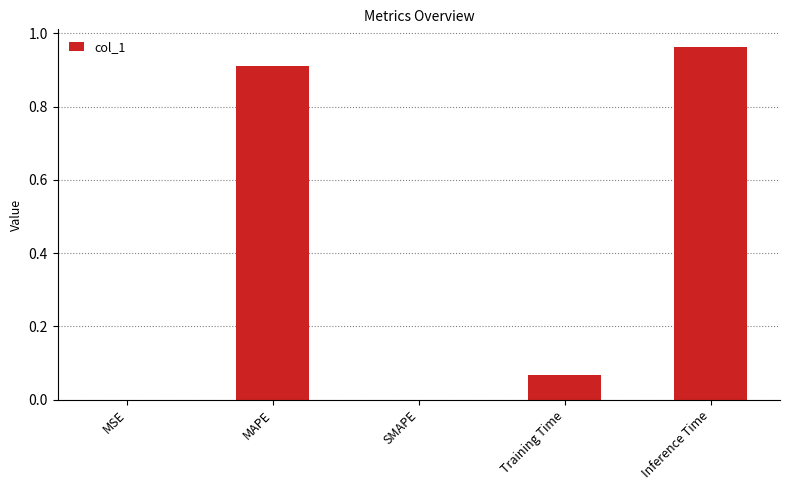

True or false: the data shows 0.6 at SMAPE.

False